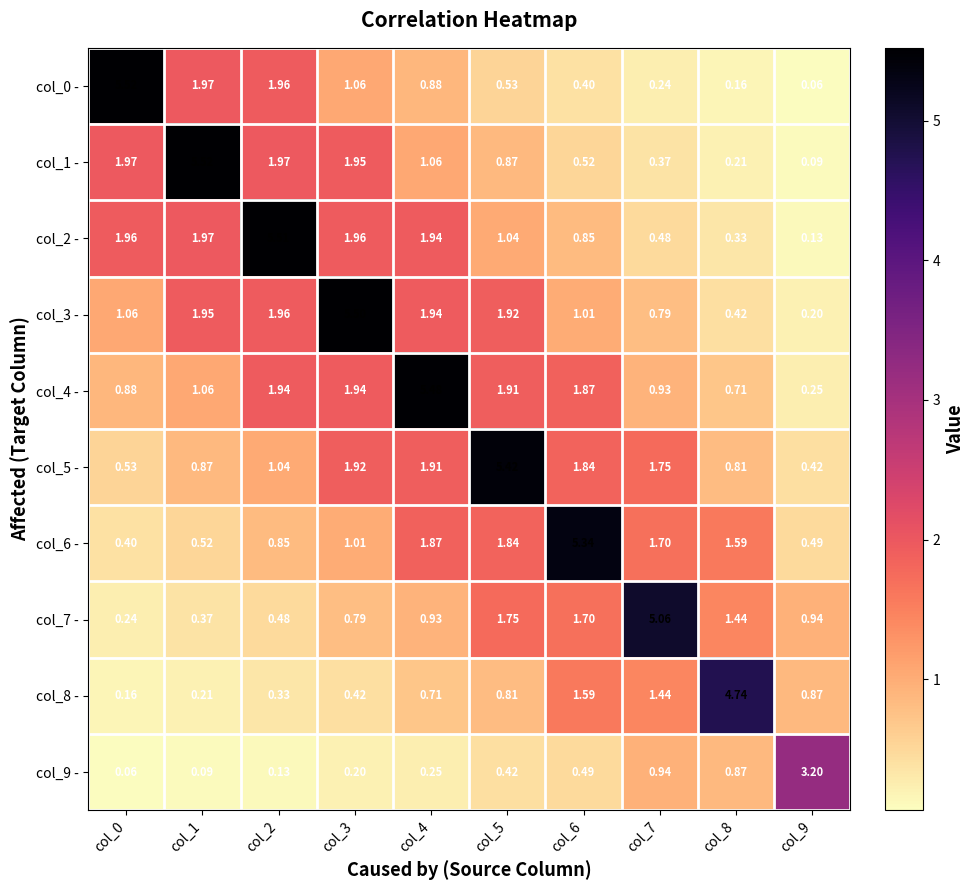

At how many categories does at least one series exceed 1?

10